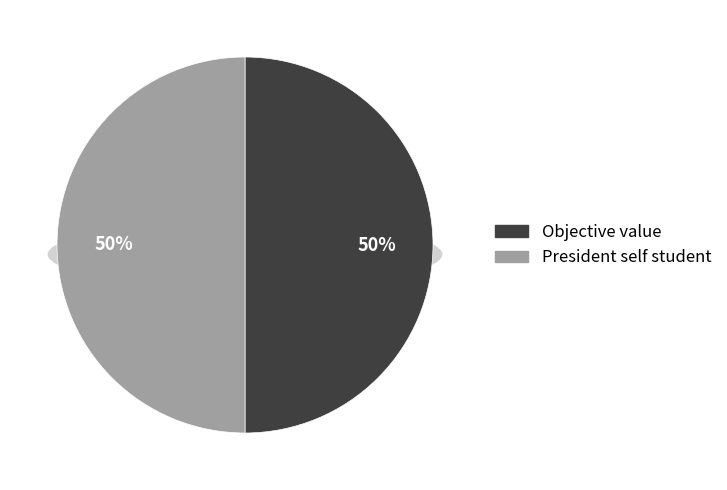

Combined, do Lunch too late and Objective value account for over 50%?

No